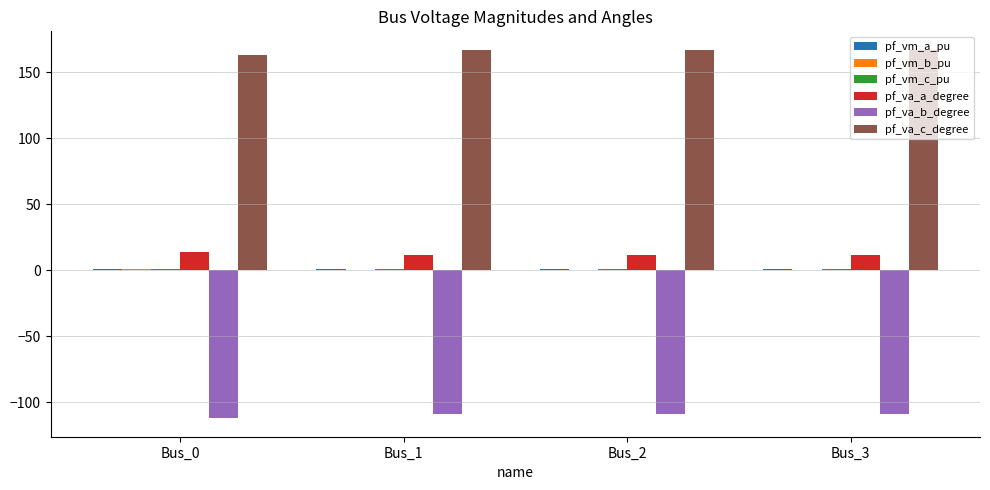

The value of pf_va_c_degree at Bus_3 is 167.0. True or false?

True